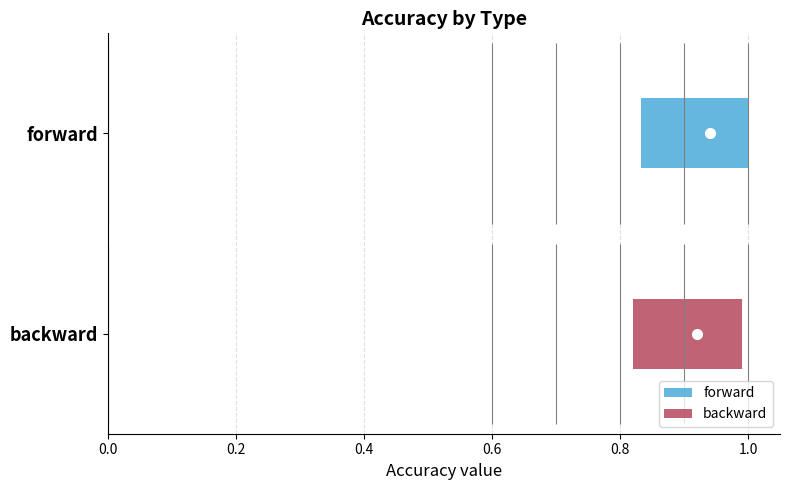

Which series has the largest range (max minus min)?

forward